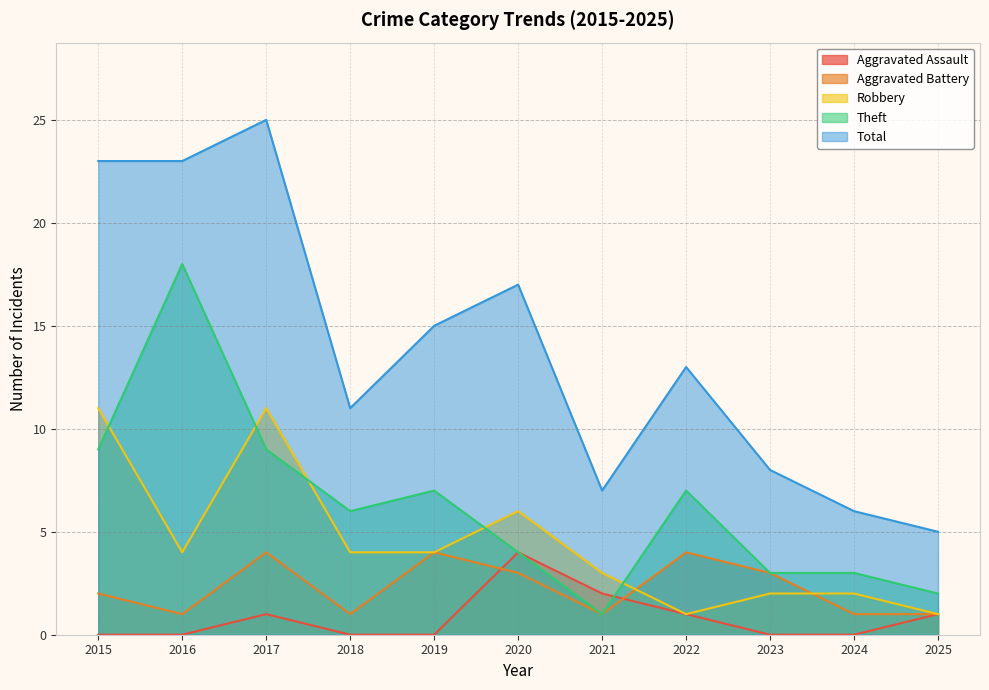

At which label is Aggravated Battery closest to 2?

2015